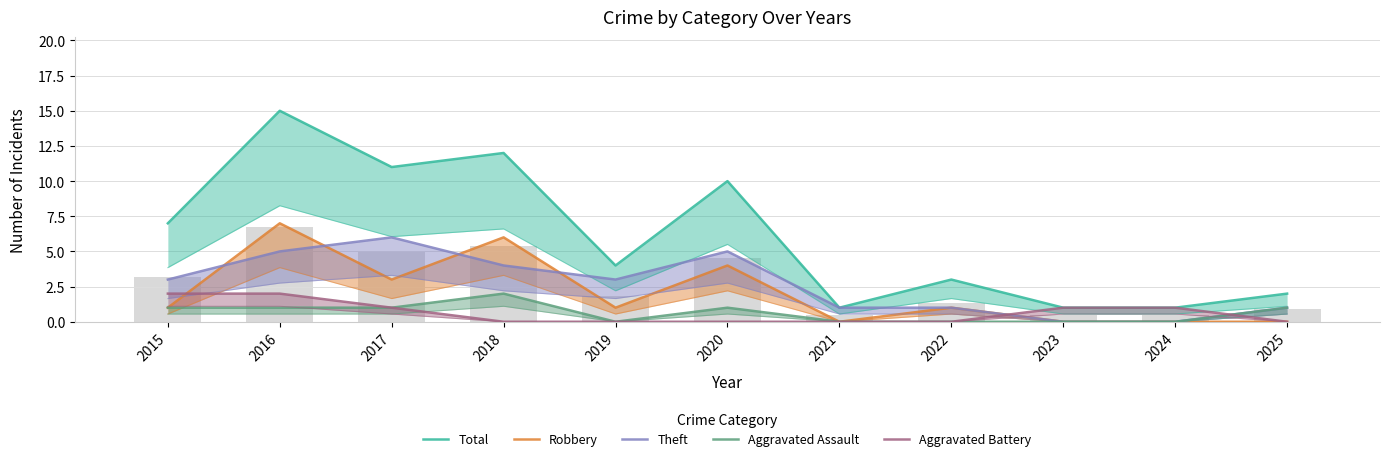

Which series has the widest spread of values?

Total